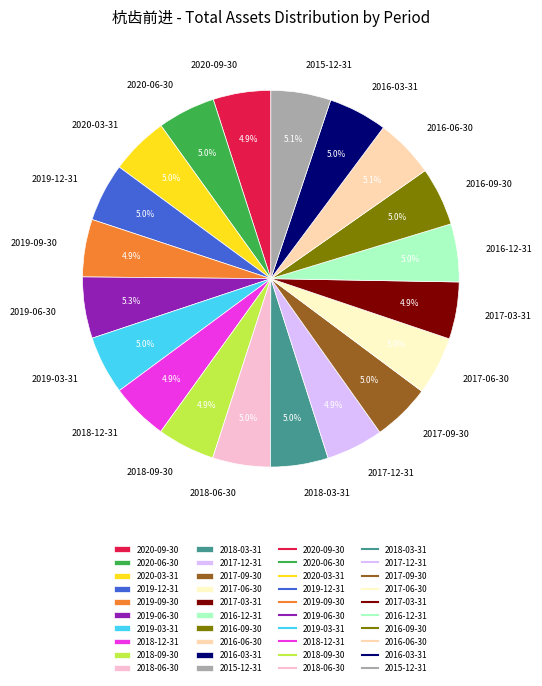

What is the ratio of the value at 2017-03-31 to the value at 2015-12-31?

1.0